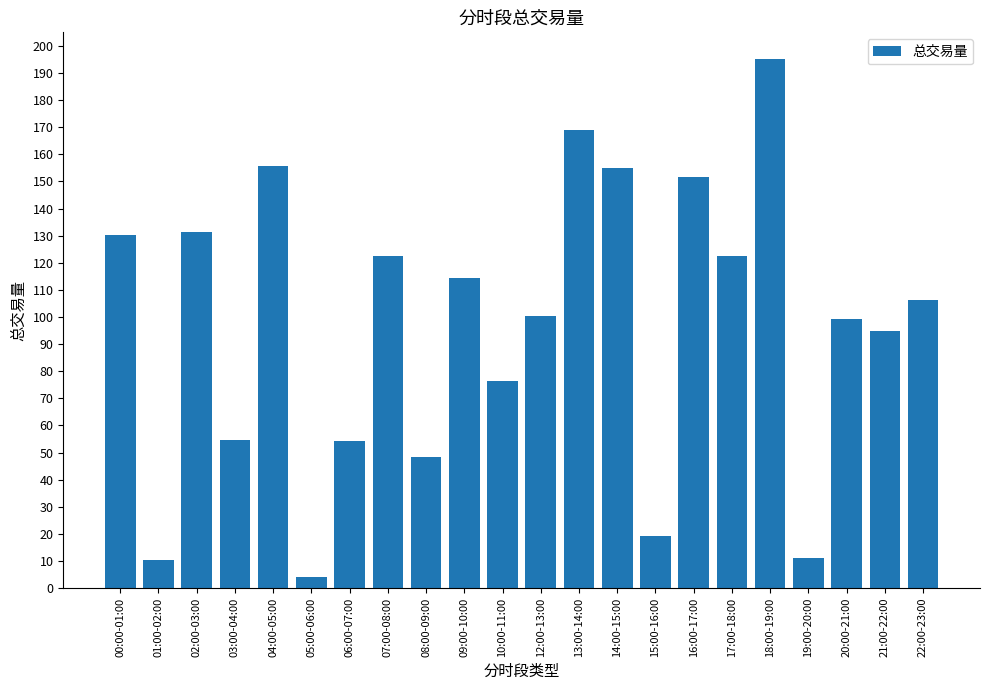

How many data points are less than 106?

11